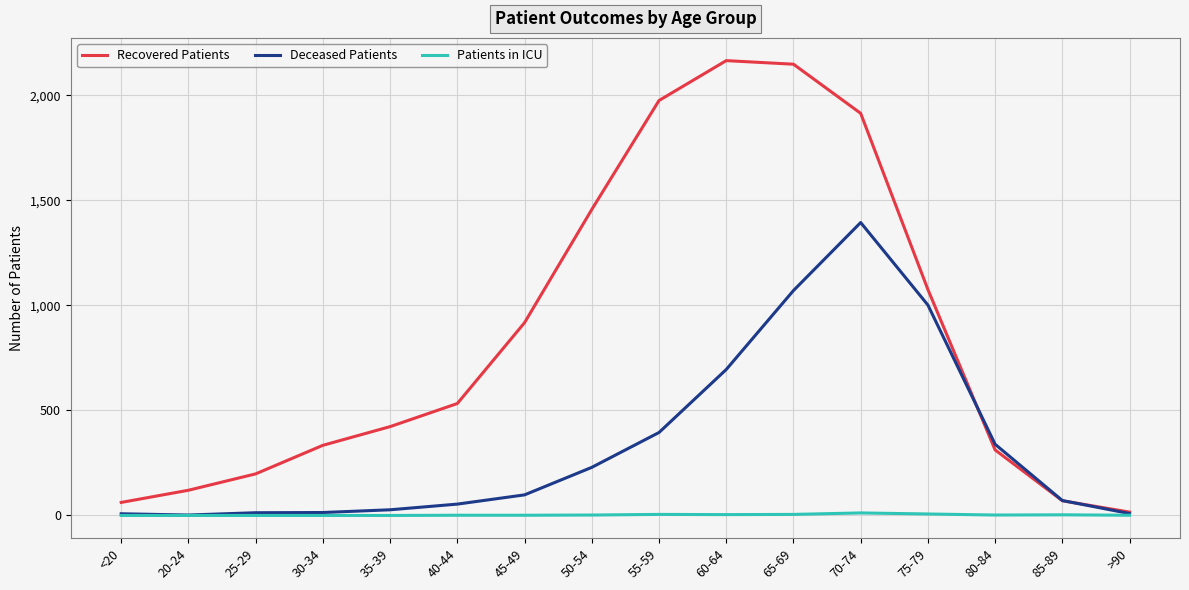

List the series in order of their peak value, highest first.

Recovered Patients, Deceased Patients, Patients in ICU